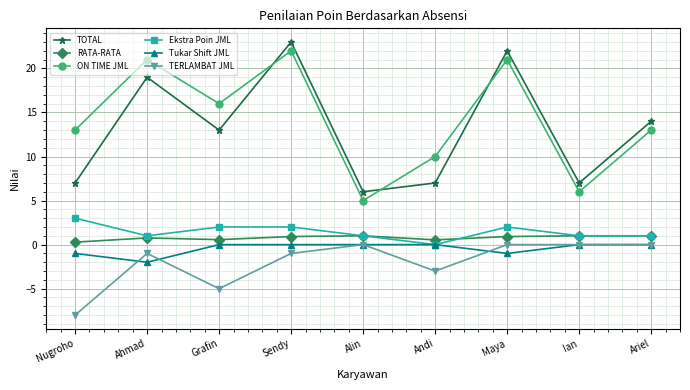

What is the maximum value for Ekstra Poin JML?

3.0